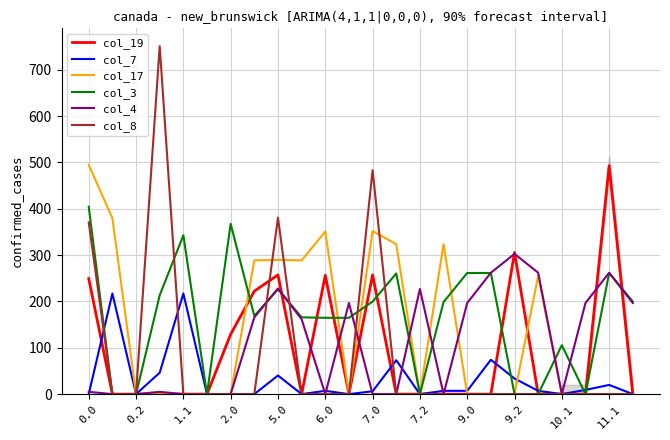

At 0.0, list the series in order from smallest to largest.

col_7, col_4, col_19, col_8, col_3, col_17